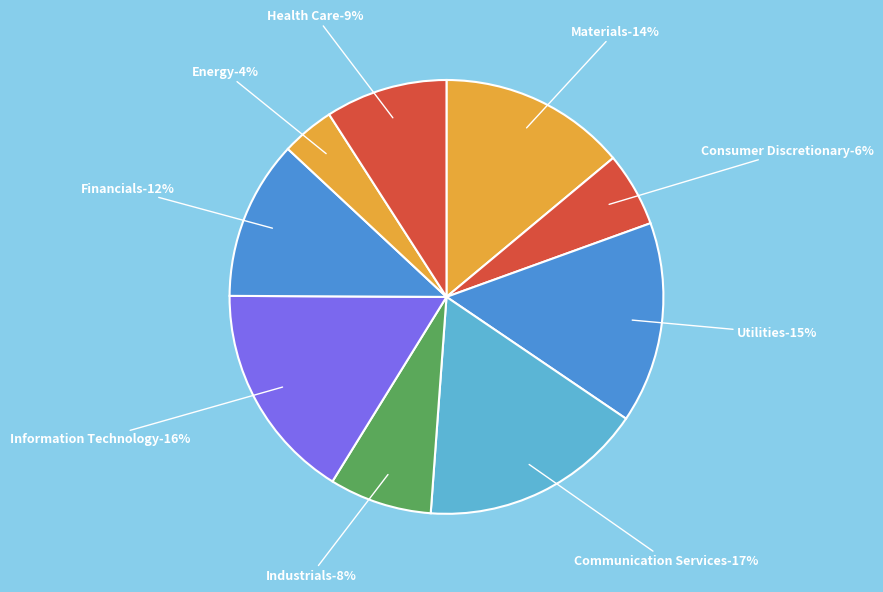

Which slice is the smallest?

Energy